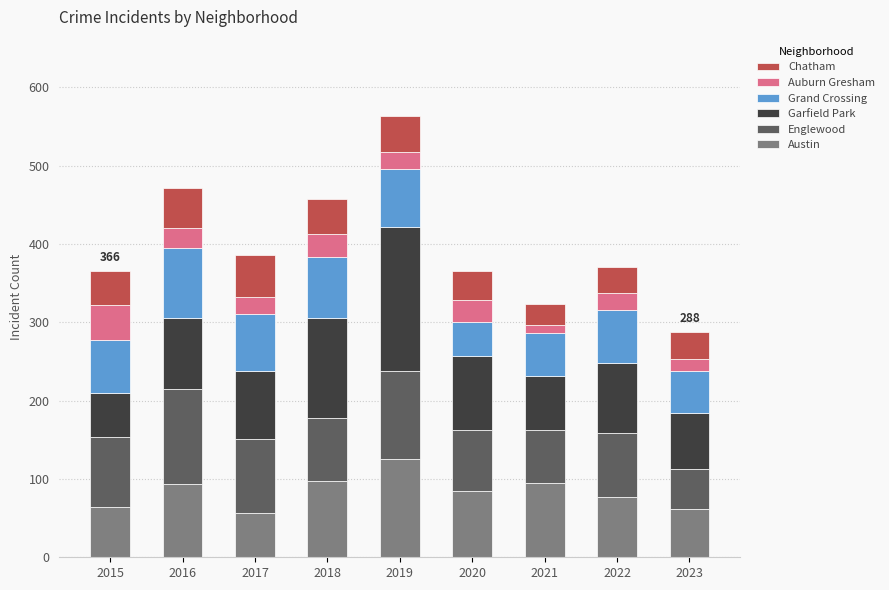

What is the total value across all series at 2023?

288